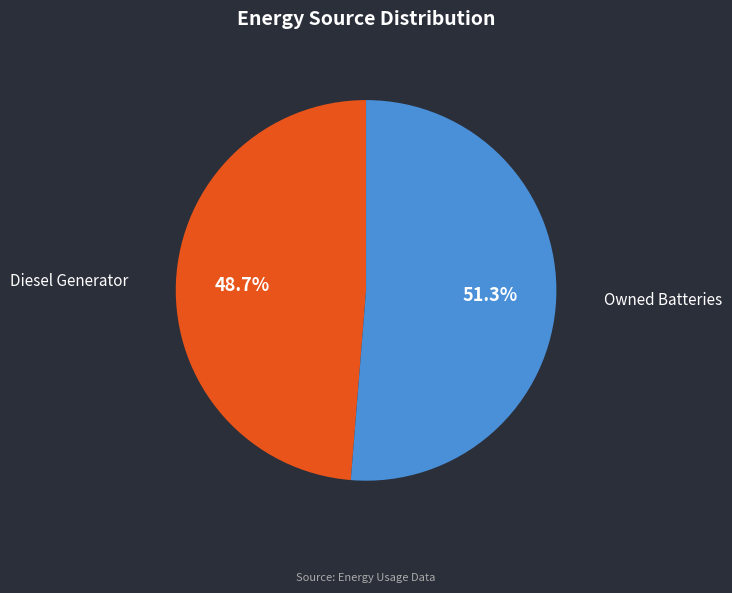

What portion of the pie excludes Owned Batteries?

48.7%